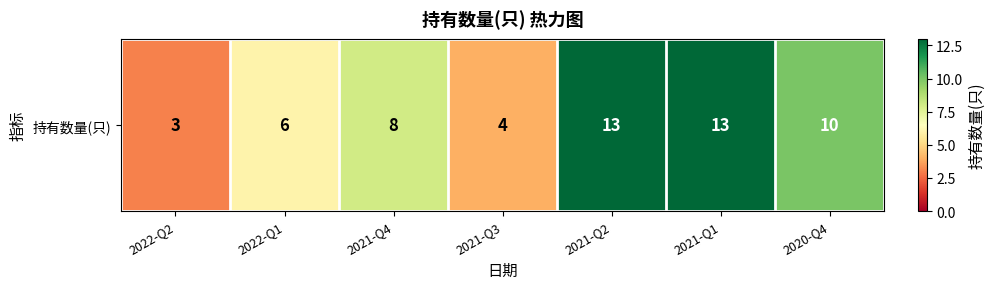

True or false: the data shows 18 at 2021-Q2.

False